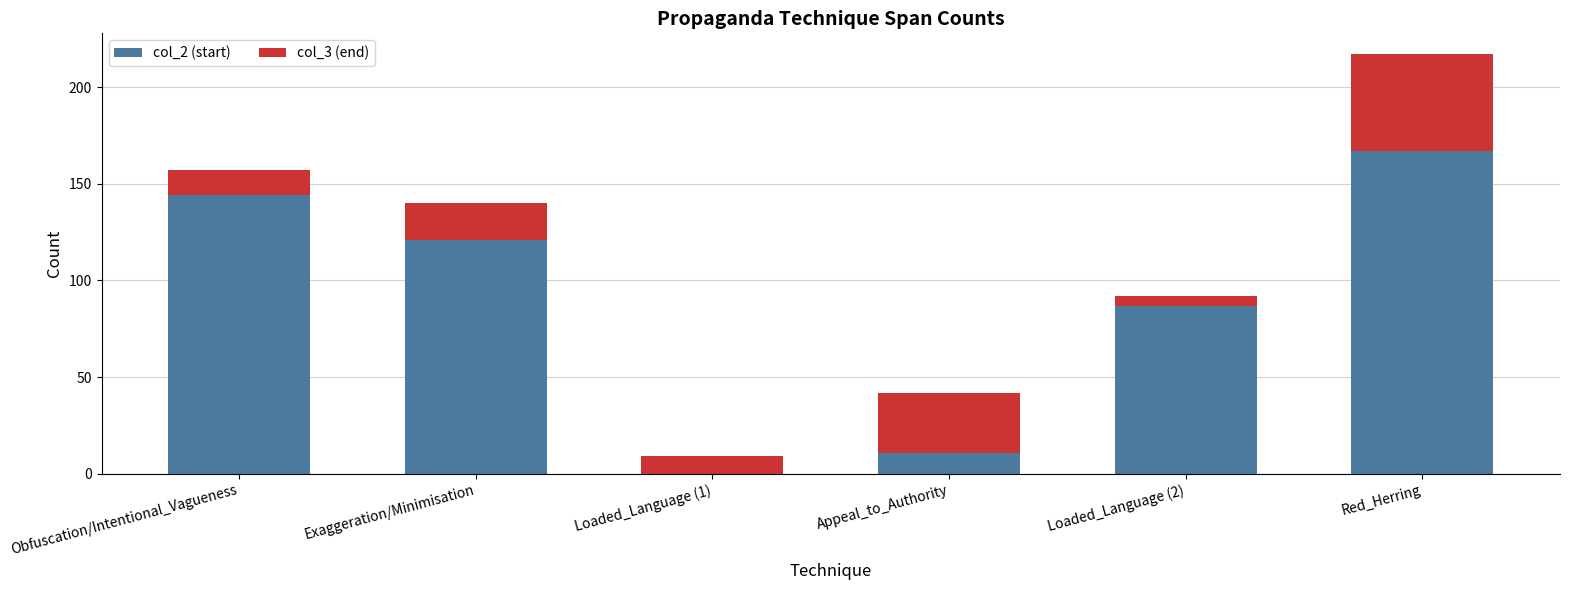

At which category is the sum across all series the highest?

Red_Herring